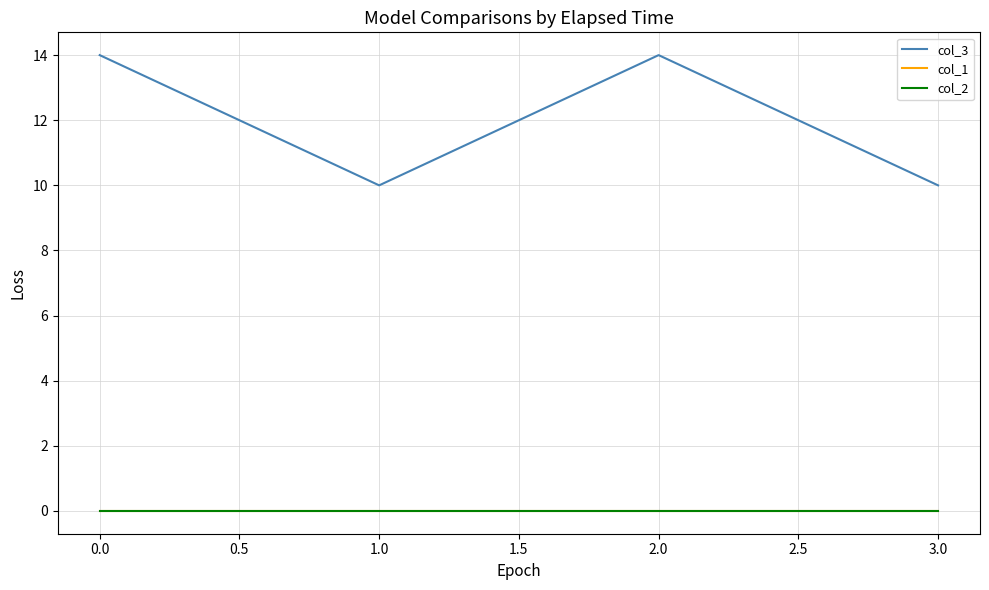

Does the chart have visible grid lines?

Yes